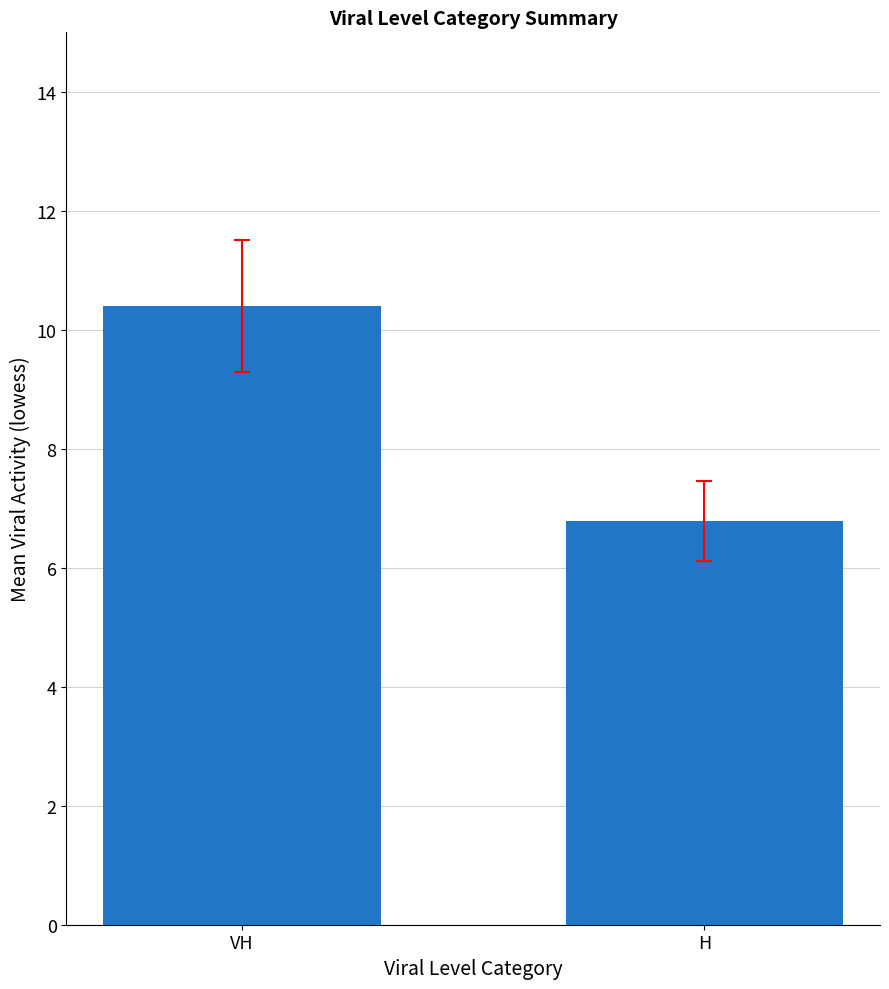

What is the change in value from VH to H?

-3.6